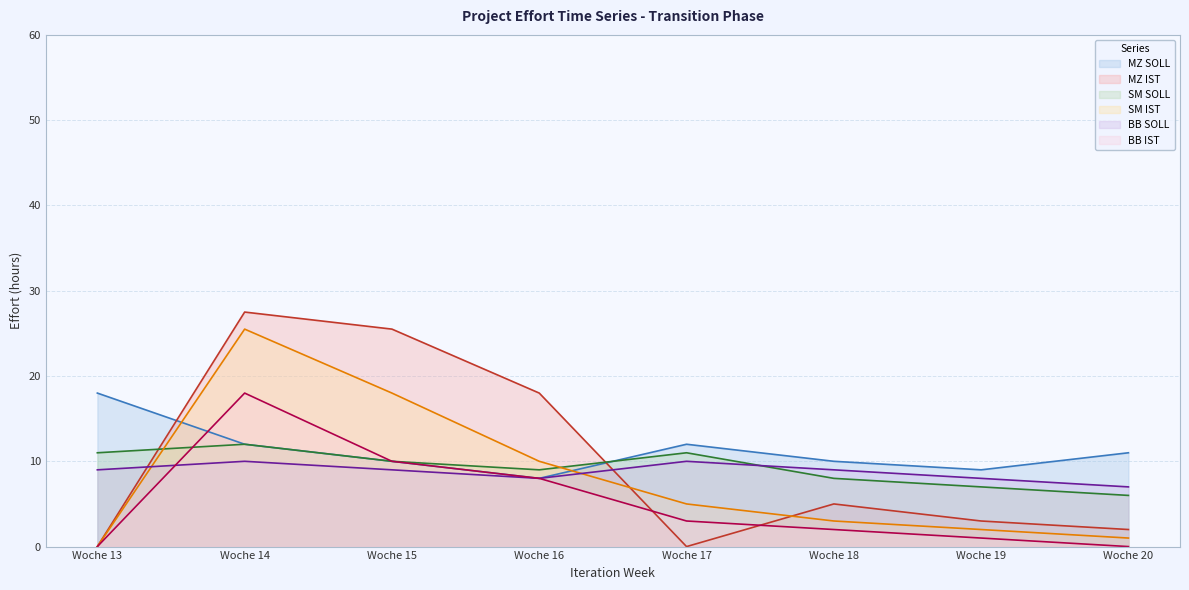

Where do BB SOLL and BB IST first cross each other?

Woche 13 and Woche 14